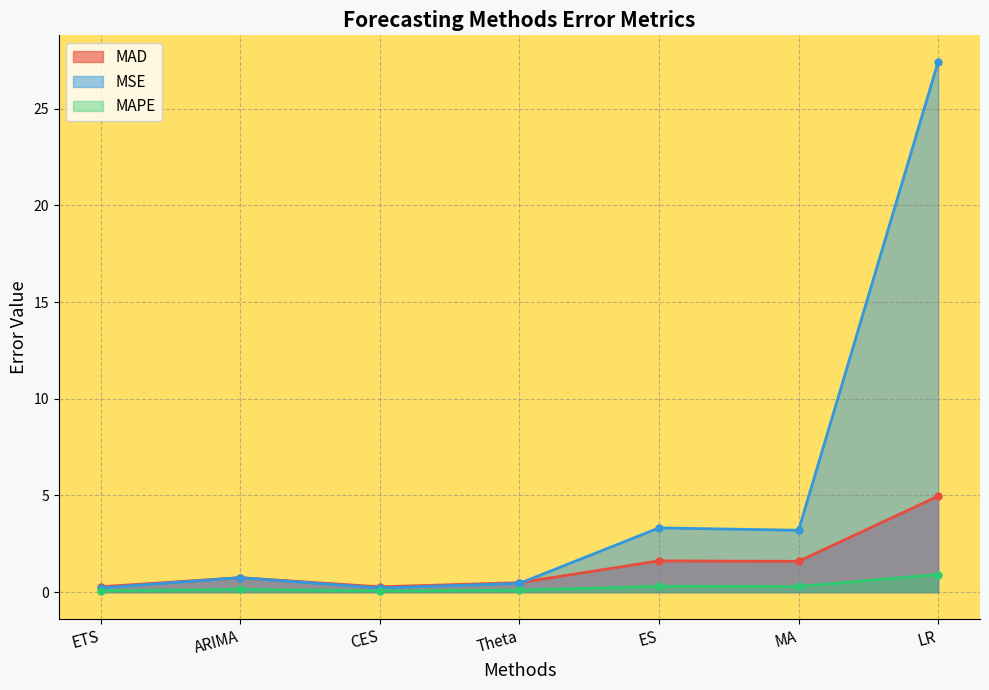

Which series changed the most between ETS and LR?

MSE